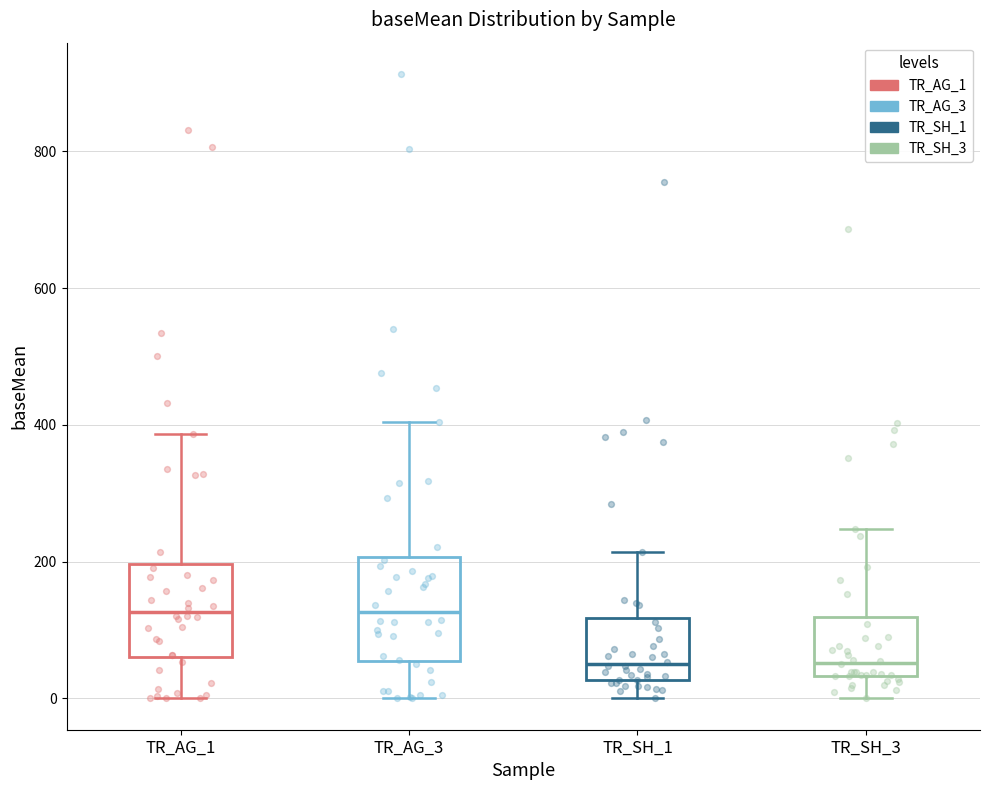

Reading left to right, read every box against the y-axis: the position of its median line, the range the box covers, and the ends of its whiskers. The values are not printed on the chart, so give them approximately, as read against the axis.

TR_AG_1: median 120, box 60 to 200, whiskers 0 to 380
TR_AG_3: median 120, box 60 to 200, whiskers 0 to 400
TR_SH_1: median 60, box 20 to 120, whiskers 0 to 220
TR_SH_3: median 60, box 40 to 120, whiskers 0 to 240